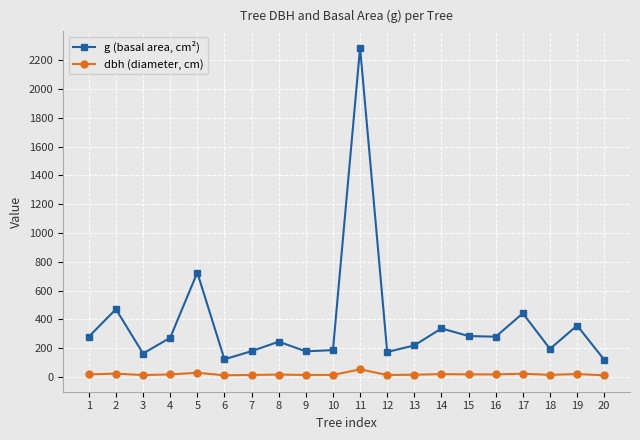

How many data points in dbh (diameter, cm) are less than 18?

10